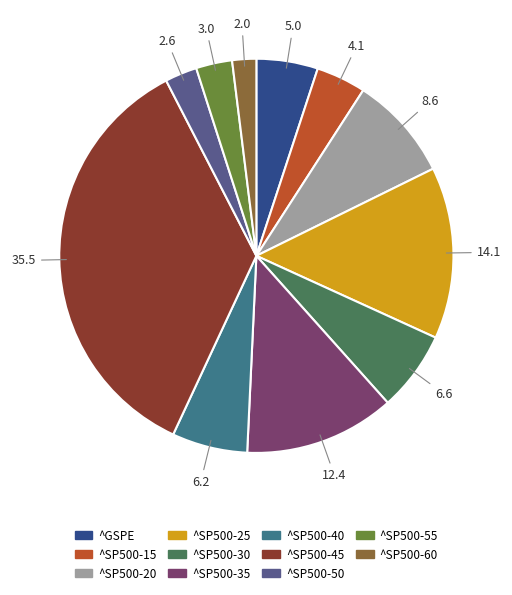

Count the number of slices in the pie.

11